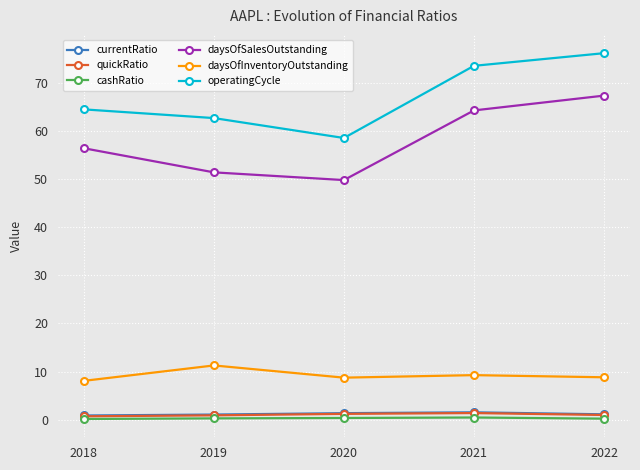

In cashRatio, how many points are higher than both neighbors (excluding endpoints)?

1